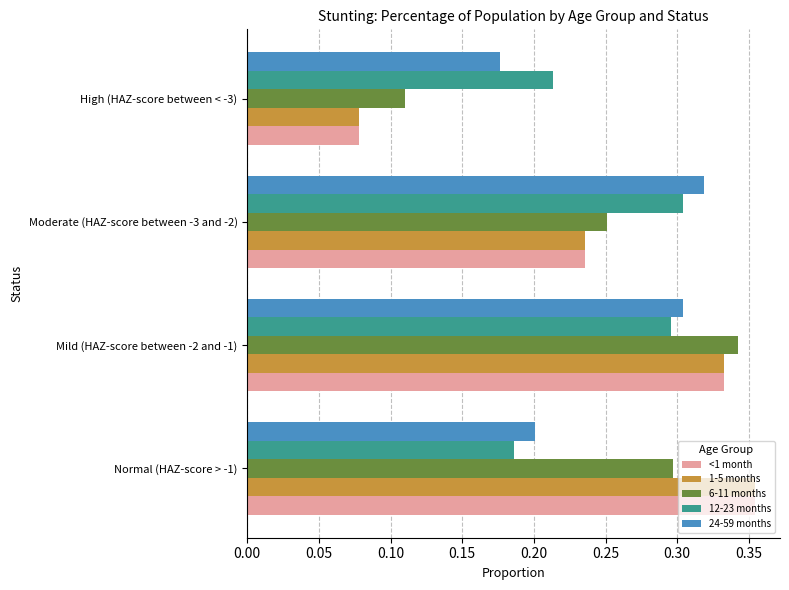

The value of 12-23 months at Moderate (HAZ-score between -3 and -2) is 0.4. True or false?

False